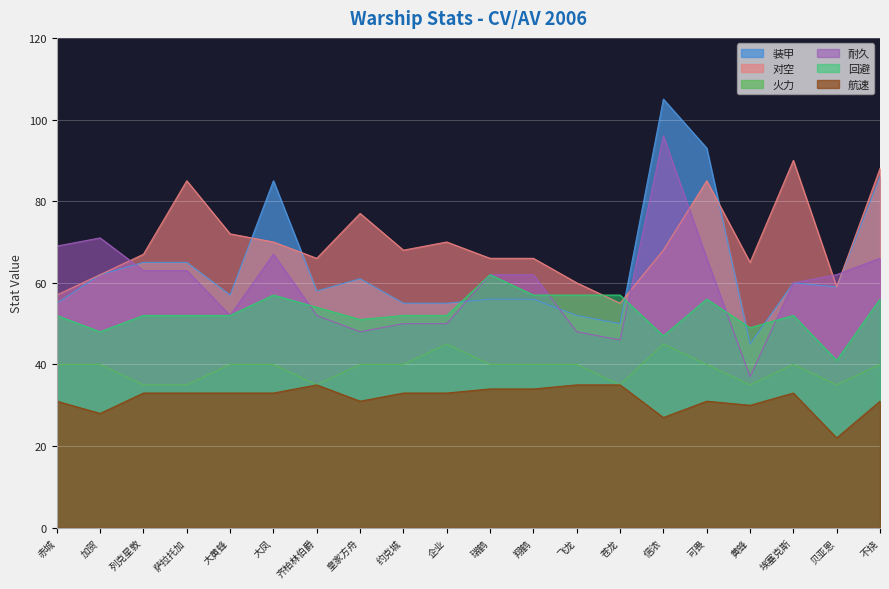

Reading left to right, list all the values displayed in this chart.

装甲: 赤城=55	加贺=62	列克星敦=65	萨拉托加=65	大黄蜂=57	大凤=85	齐柏林伯爵=58	皇家方舟=61	约克城=55	企业=55	瑞鹤=56	翔鹤=56	飞龙=52	苍龙=50	信浓=105	可畏=93	黄蜂=45	埃塞克斯=60	贝亚恩=59	不挠=86
对空: 赤城=57	加贺=62	列克星敦=67	萨拉托加=85	大黄蜂=72	大凤=70	齐柏林伯爵=66	皇家方舟=77	约克城=68	企业=70	瑞鹤=66	翔鹤=66	飞龙=60	苍龙=55	信浓=68	可畏=85	黄蜂=65	埃塞克斯=90	贝亚恩=59	不挠=88
火力: 赤城=40	加贺=40	列克星敦=35	萨拉托加=35	大黄蜂=40	大凤=40	齐柏林伯爵=35	皇家方舟=40	约克城=40	企业=45	瑞鹤=40	翔鹤=40	飞龙=40	苍龙=35	信浓=45	可畏=40	黄蜂=35	埃塞克斯=40	贝亚恩=35	不挠=40
耐久: 赤城=69	加贺=71	列克星敦=63	萨拉托加=63	大黄蜂=52	大凤=67	齐柏林伯爵=52	皇家方舟=48	约克城=50	企业=50	瑞鹤=62	翔鹤=62	飞龙=48	苍龙=46	信浓=96	可畏=66	黄蜂=37	埃塞克斯=60	贝亚恩=62	不挠=66
回避: 赤城=52	加贺=48	列克星敦=52	萨拉托加=52	大黄蜂=52	大凤=57	齐柏林伯爵=54	皇家方舟=51	约克城=52	企业=52	瑞鹤=62	翔鹤=57	飞龙=57	苍龙=57	信浓=47	可畏=56	黄蜂=49	埃塞克斯=52	贝亚恩=41	不挠=56
航速: 赤城=31	加贺=28	列克星敦=33	萨拉托加=33	大黄蜂=33	大凤=33	齐柏林伯爵=35	皇家方舟=31	约克城=33	企业=33	瑞鹤=34	翔鹤=34	飞龙=35	苍龙=35	信浓=27	可畏=31	黄蜂=30	埃塞克斯=33	贝亚恩=22	不挠=31